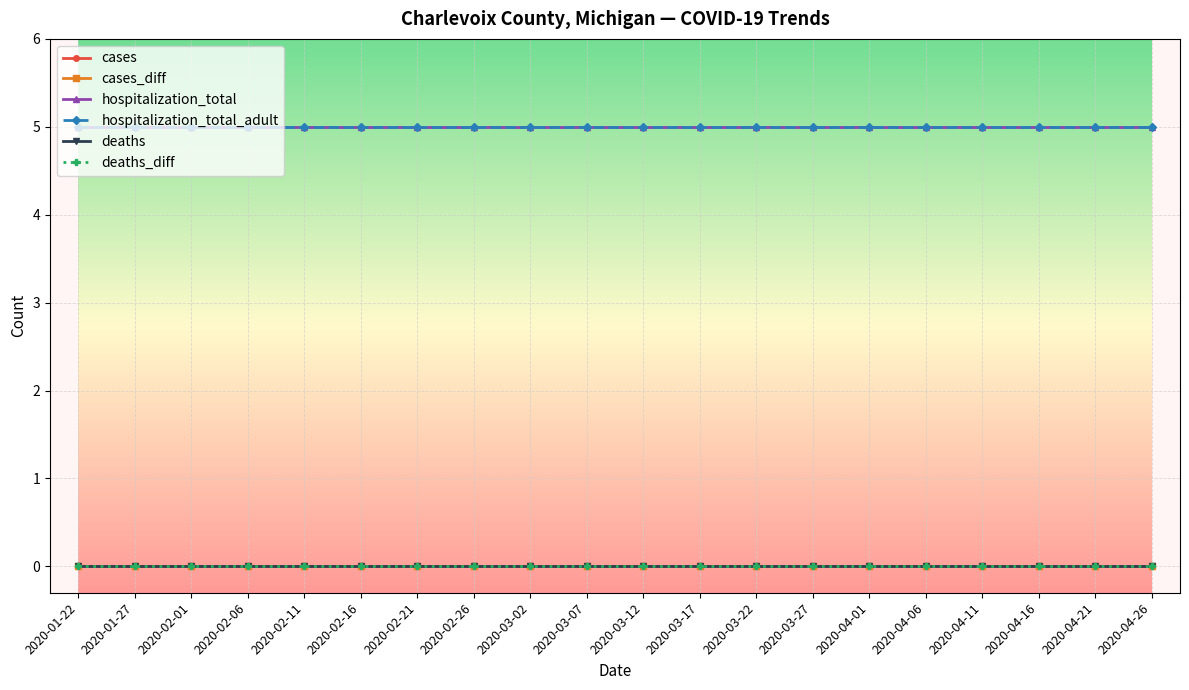

Which category has the highest value in the hospitalization_total_adult series?

2020-01-22